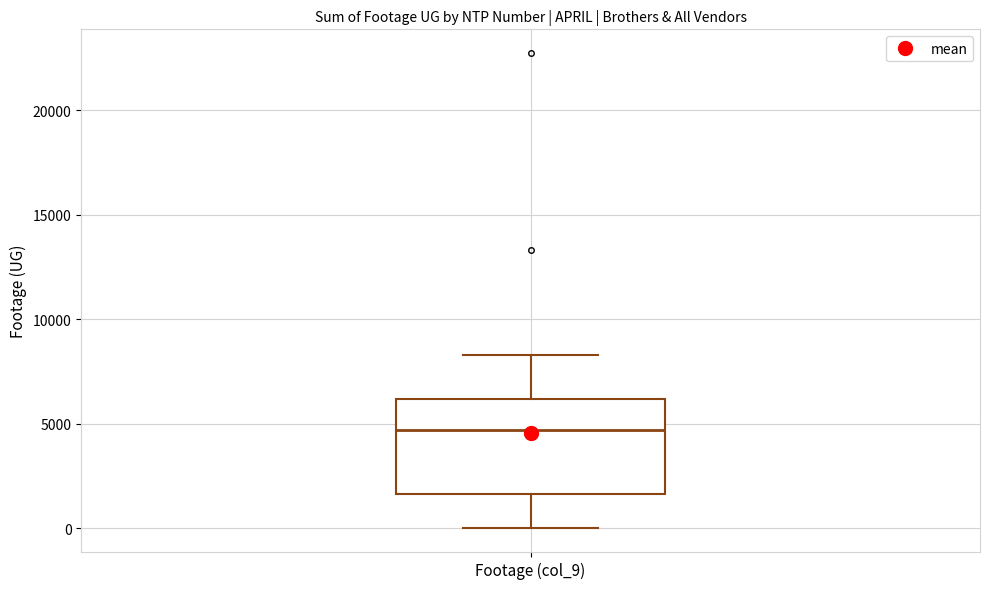

Where does the median line of the box for Footage (col_9) sit on the y-axis? The values are not printed on the chart, so give them approximately, as read against the axis.

4500